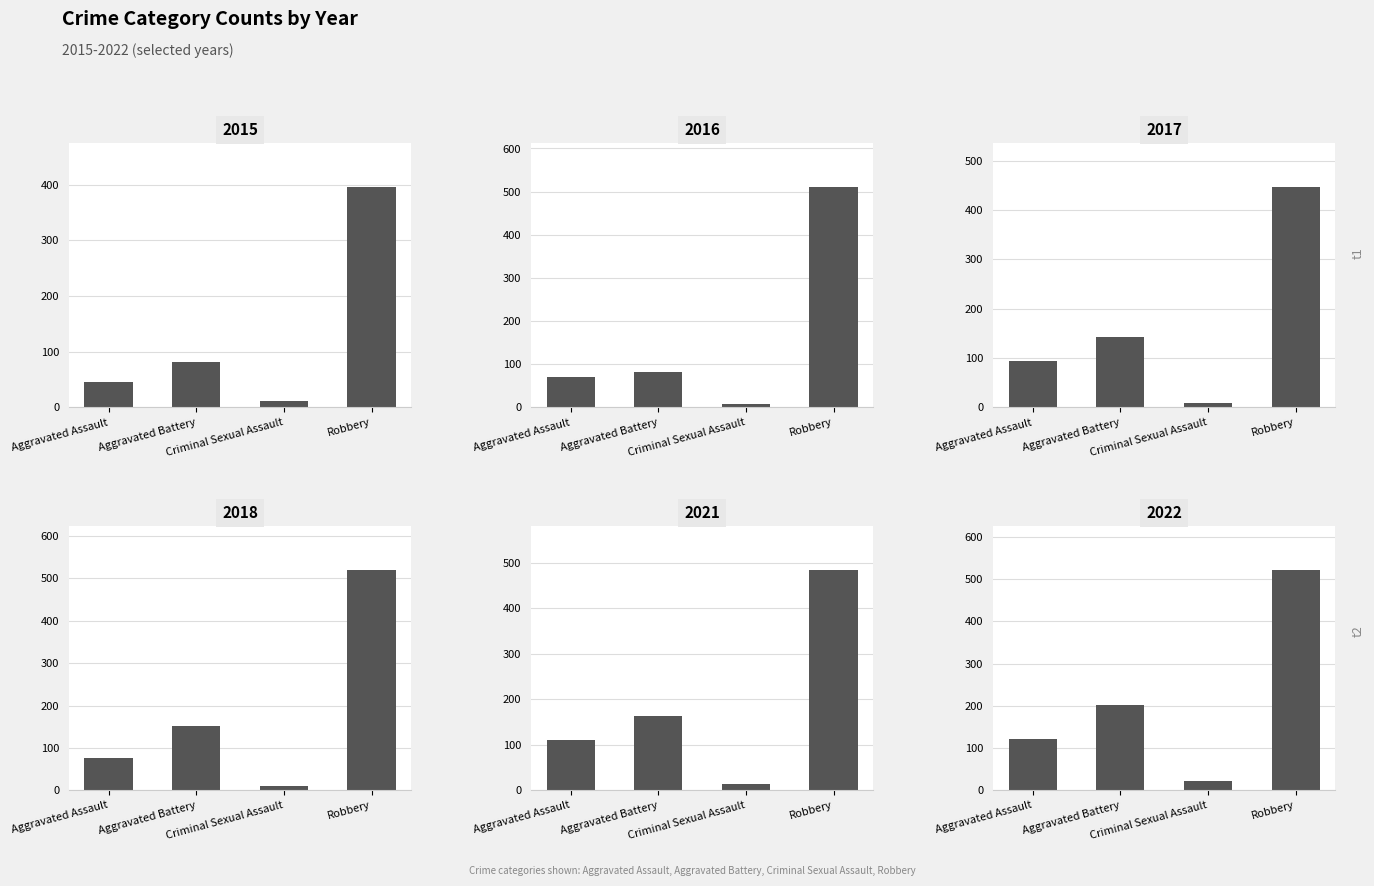

What is the label of the 1st bar from the left?

Aggravated Assault